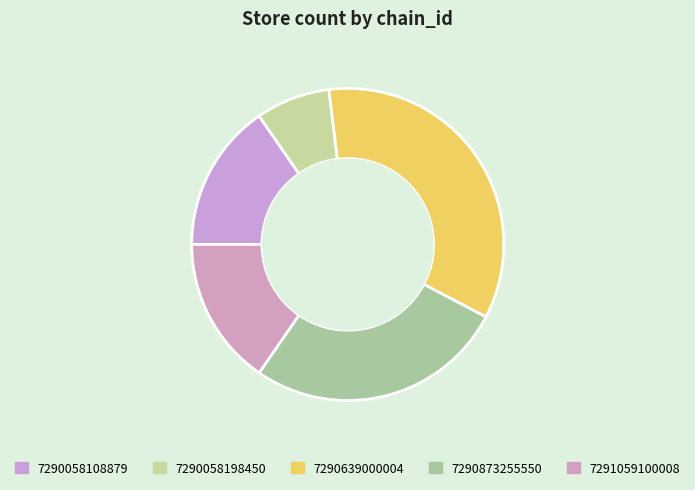

What percentage is the 7290058108879 slice, to the nearest percent?

15%